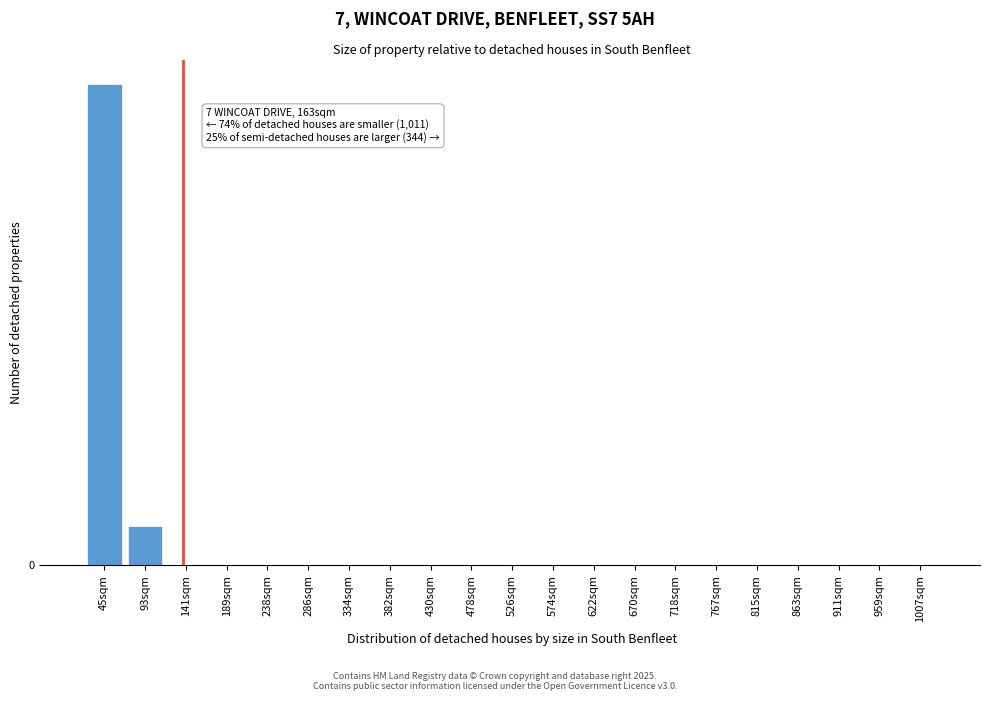

Are the bars horizontal?

No